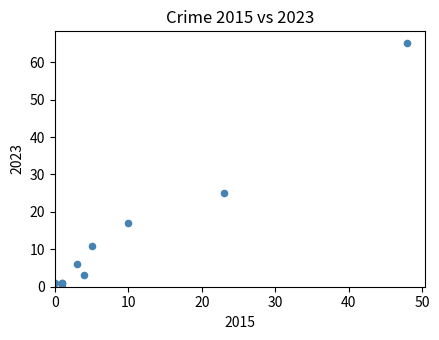

What Y value in the scatter plot is closest to 32?

25